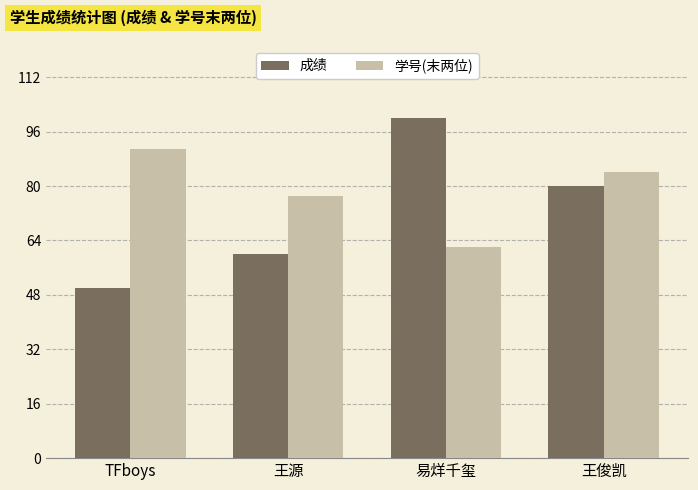

At which label does 成绩 reach its minimum?

TFboys